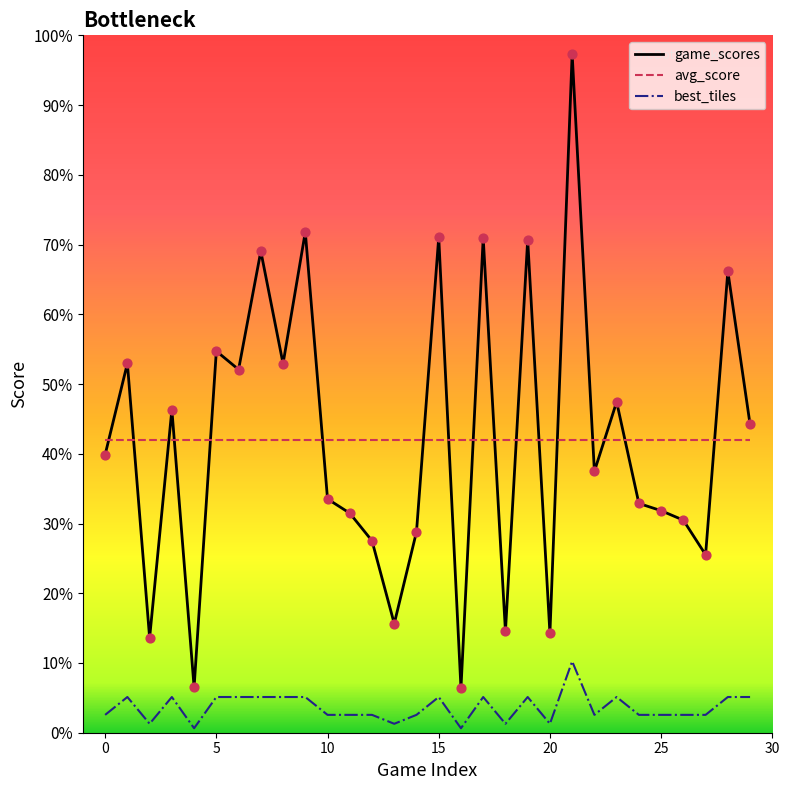

What are all the series names shown in the legend?

game_scores, avg_score, best_tiles